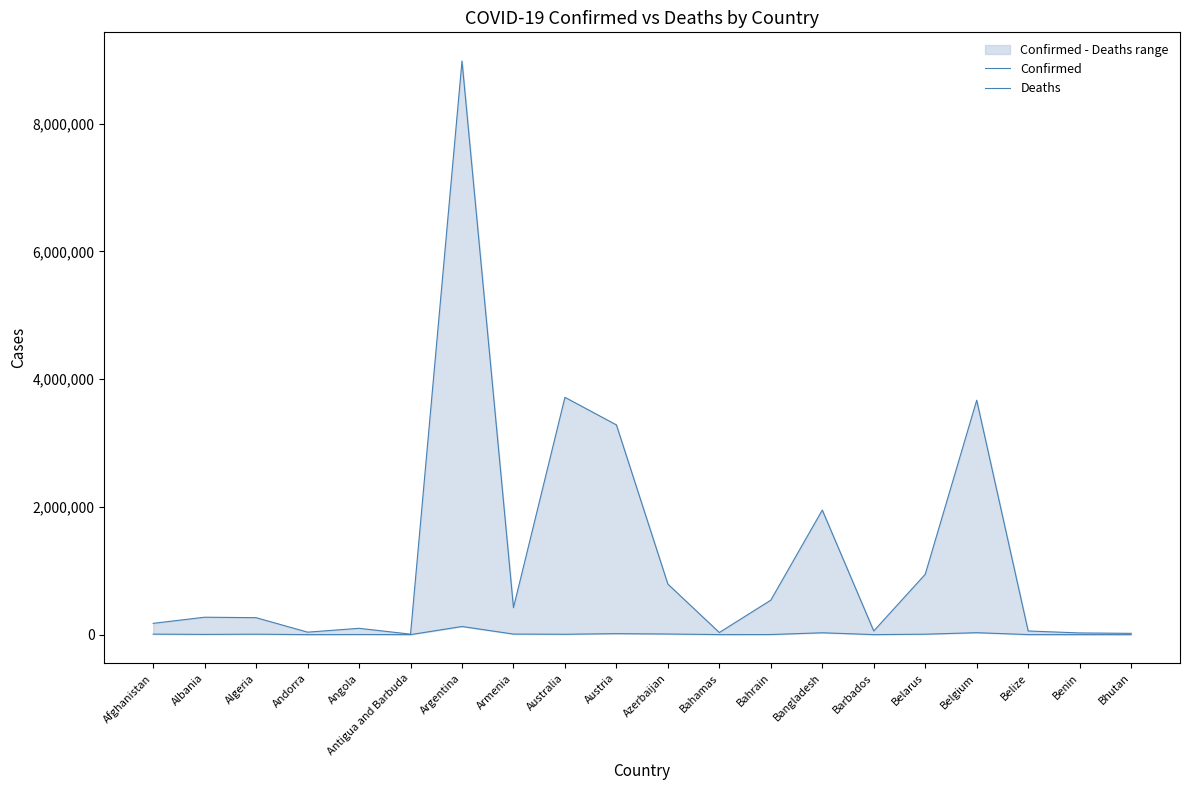

How many interior local peaks does the Confirmed series have?

6